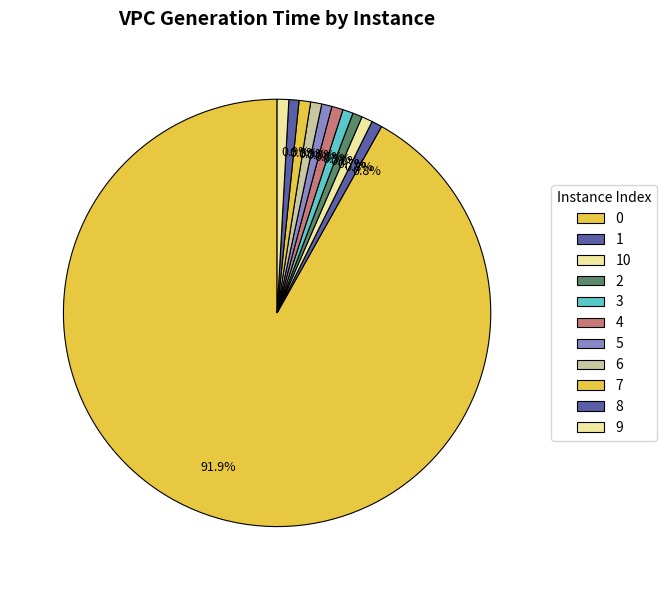

How many segments does this pie chart have?

11